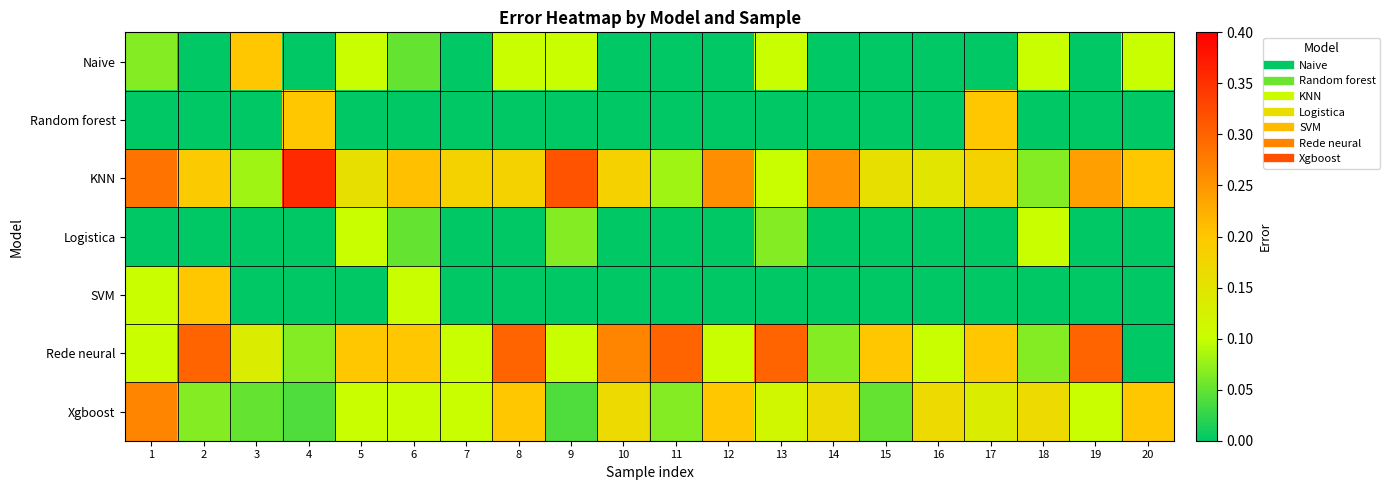

At which category does the chart reach its peak across all series?

4